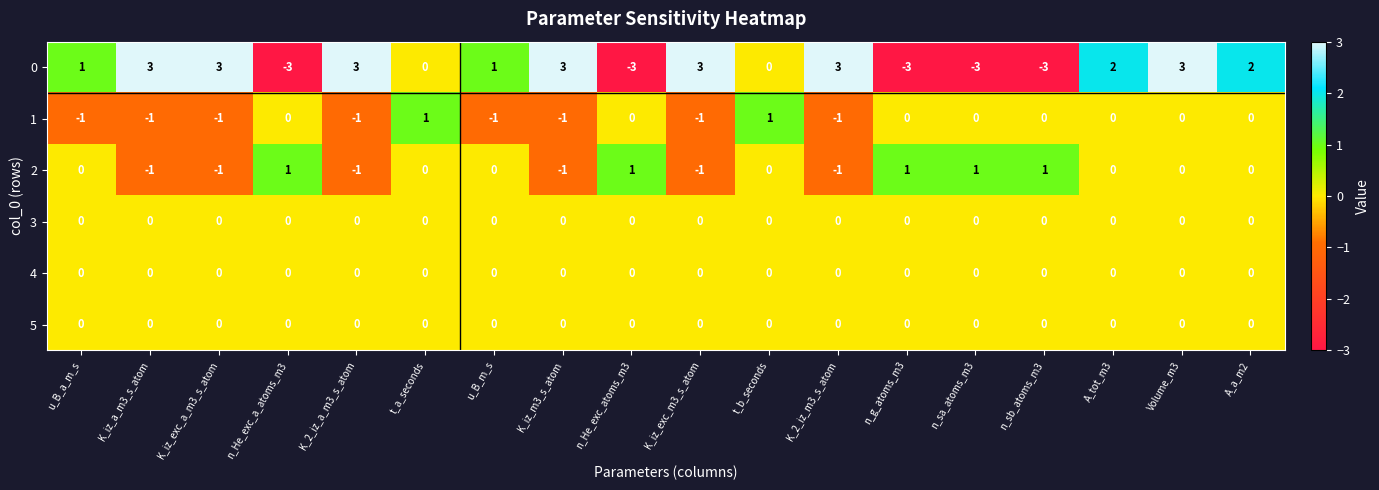

Count the number of categories in the chart.

18